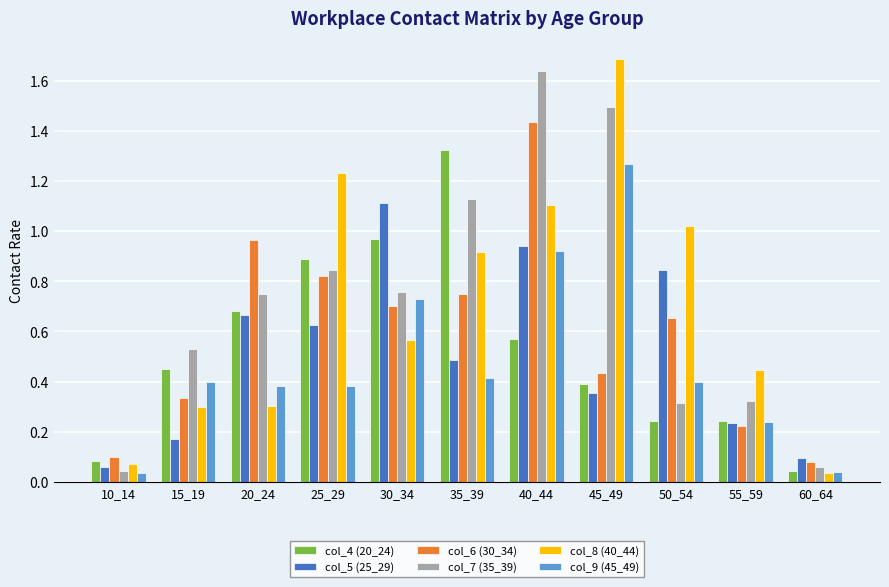

Rank the series at 35_39 from highest to lowest value.

col_4 (20_24), col_7 (35_39), col_8 (40_44), col_6 (30_34), col_5 (25_29), col_9 (45_49)